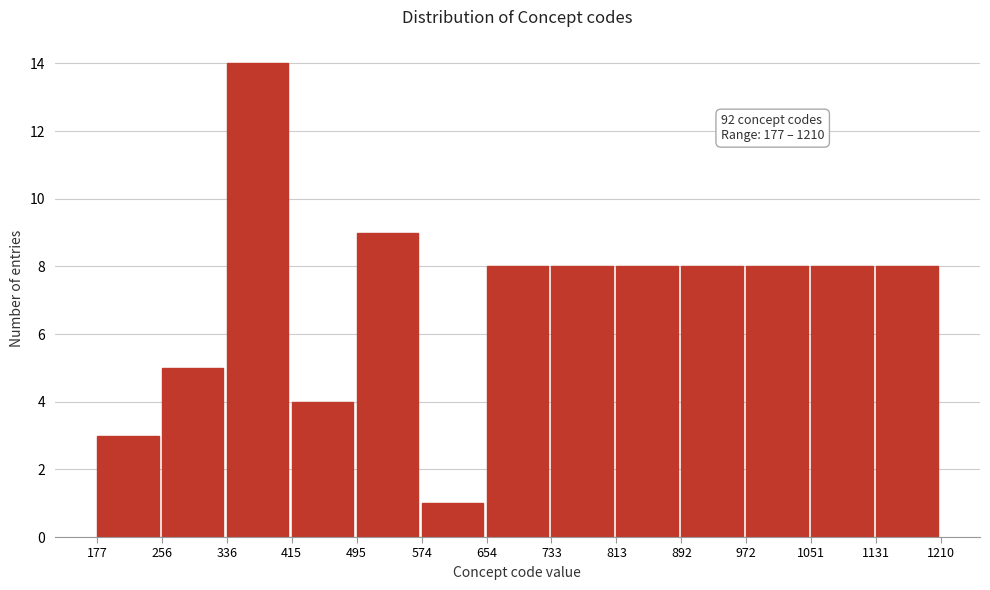

Over which range of the x-axis is the bar tallest?

336 to 415